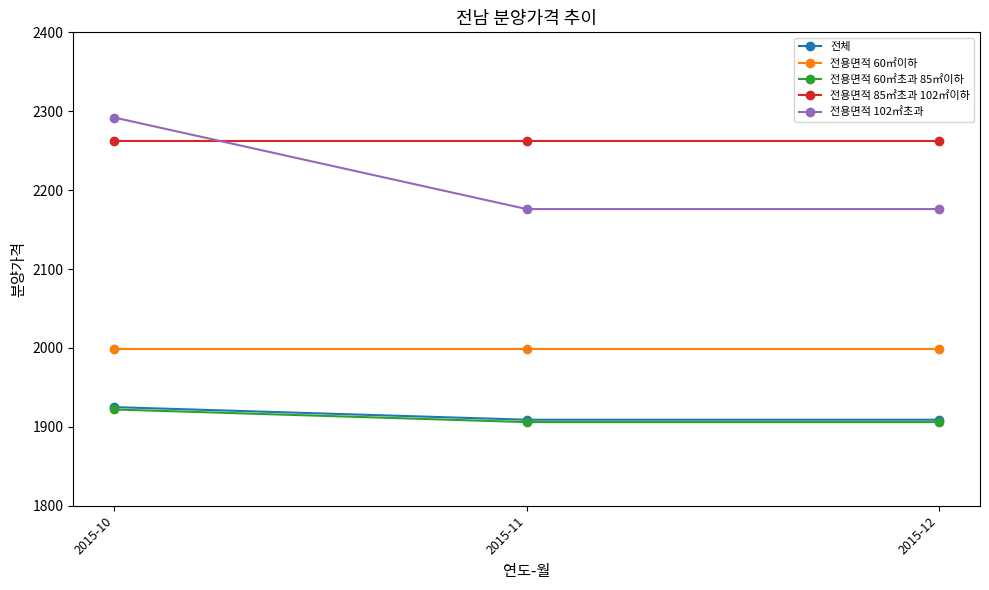

What is the difference between the highest and lowest values at 2015-10?

370